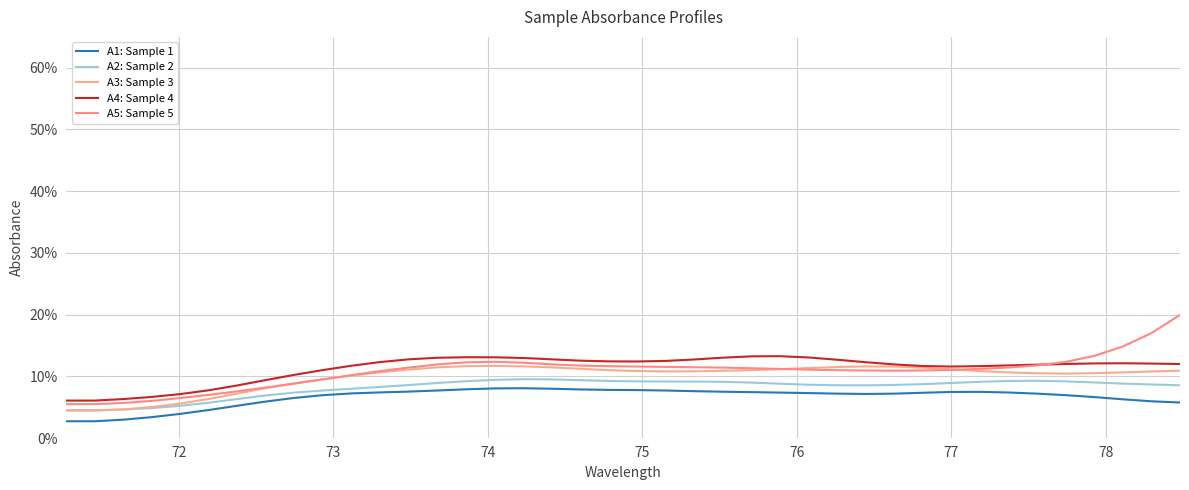

True or false: A1: Sample 1 and A2: Sample 2 cross at least once.

False